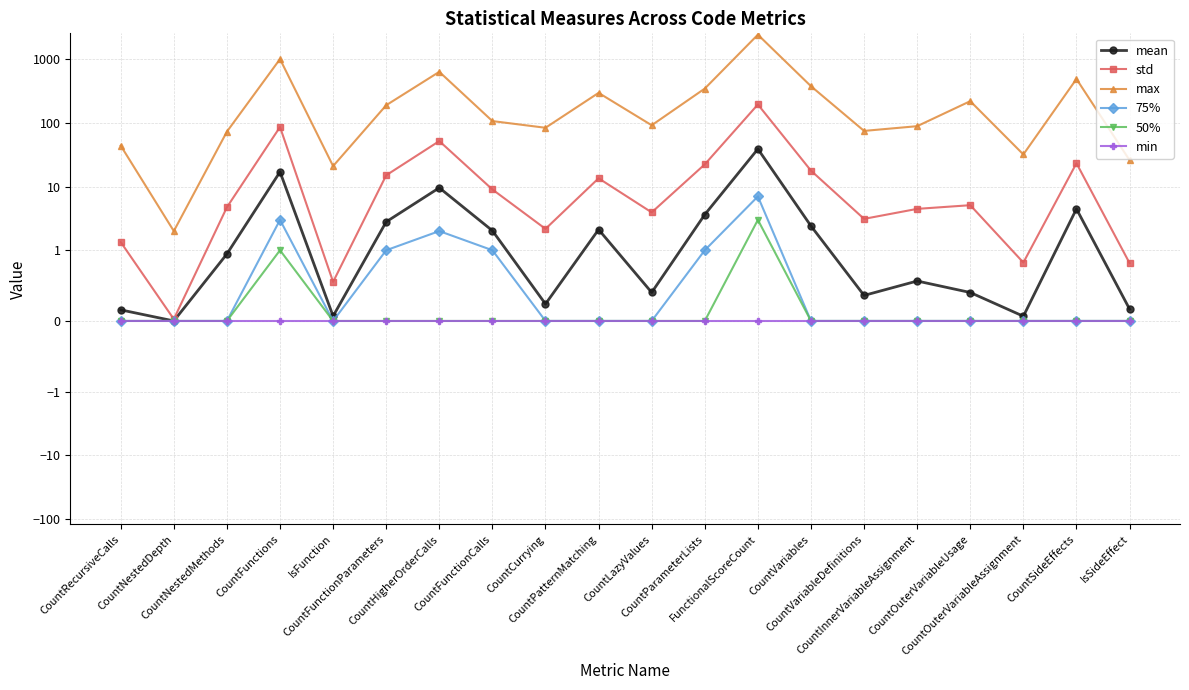

Which category has the lowest value in the min series?

CountRecursiveCalls